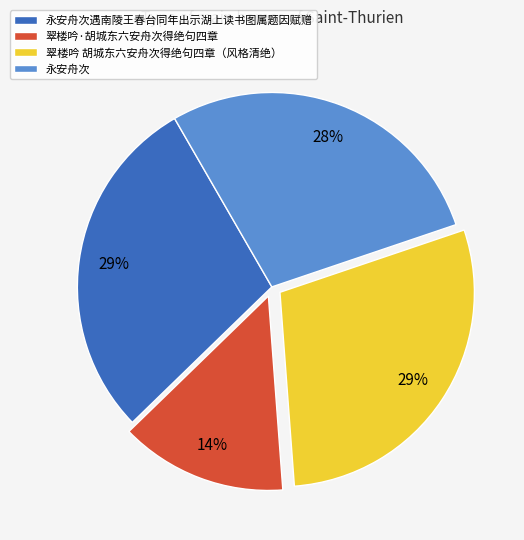

To the nearest percent, what is the difference between the largest and smallest slice percentages?

15%